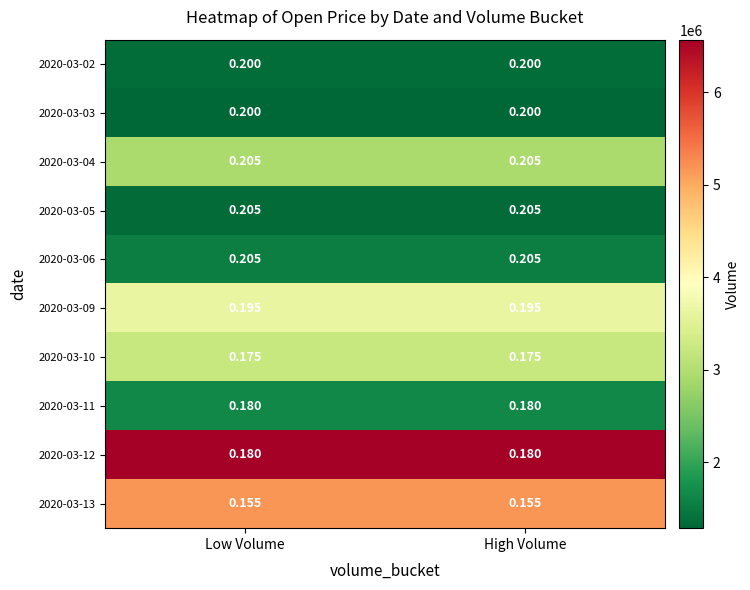

Is the value of 2020-03-02 at High Volume greater than the value of 2020-03-10 at High Volume?

Yes